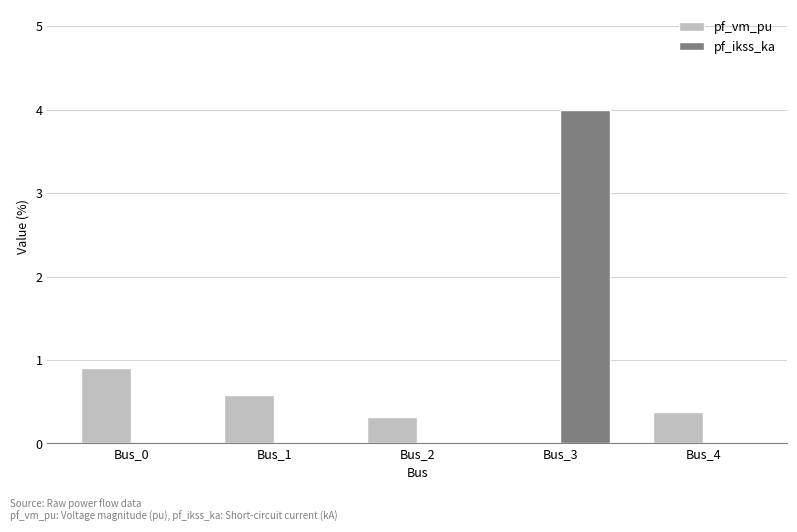

How many groups of bars are there?

5